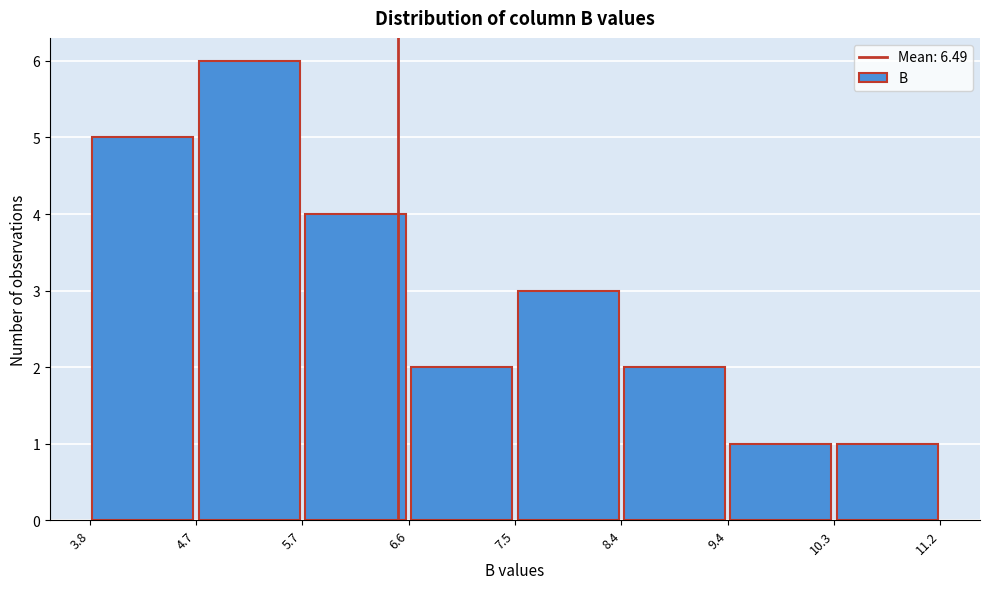

What is the height of the bar covering 8.4 to 9.4 on the x-axis? The values are not printed on the chart, so give them approximately, as read against the axis.

2